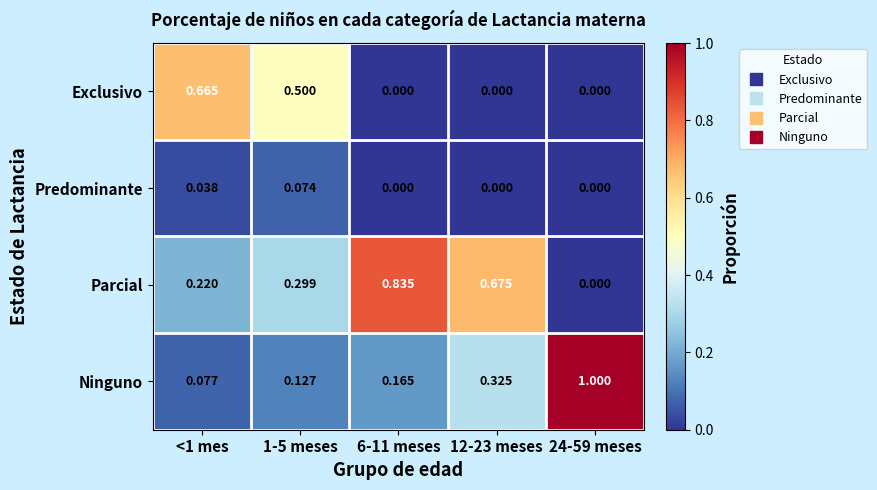

How many series are shown in this chart?

4